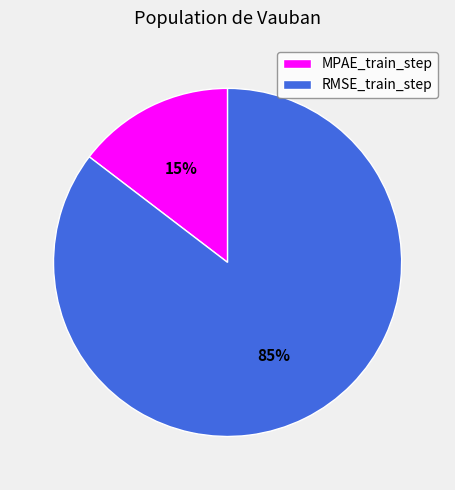

Which slice is the largest?

RMSE_train_step